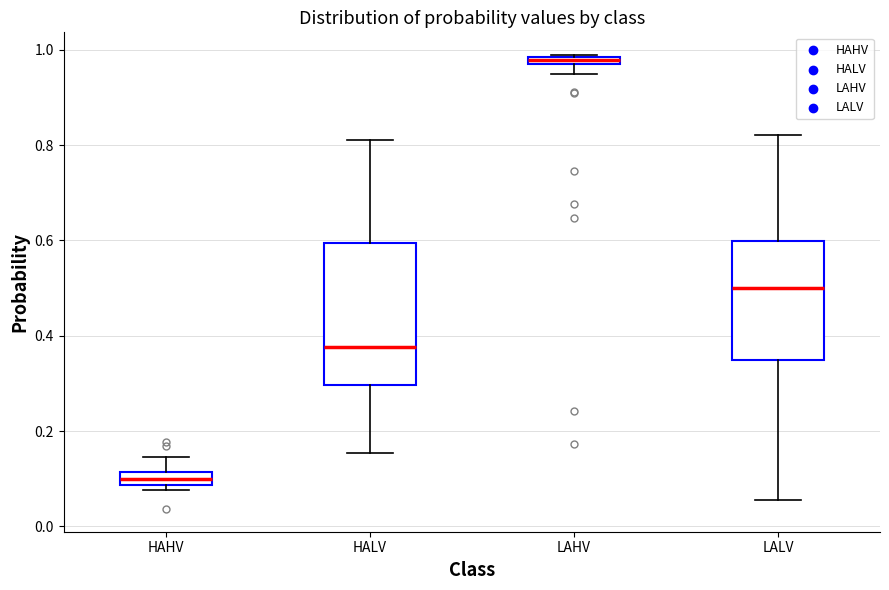

Which box's median line is the lowest?

HAHV